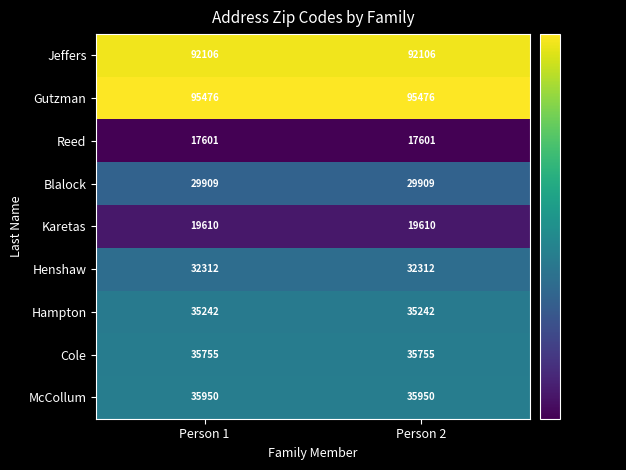

List the series in order of their peak value, highest first.

Gutzman, Jeffers, McCollum, Cole, Hampton, Henshaw, Blalock, Karetas, Reed